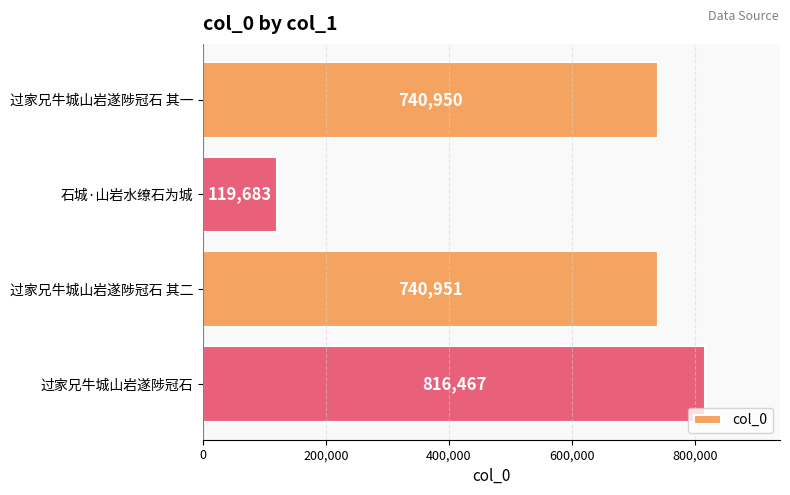

What is the change in value from 过家兄牛城山岩遂陟冠石 其一 to 石城·山岩水缭石为城?

-621267